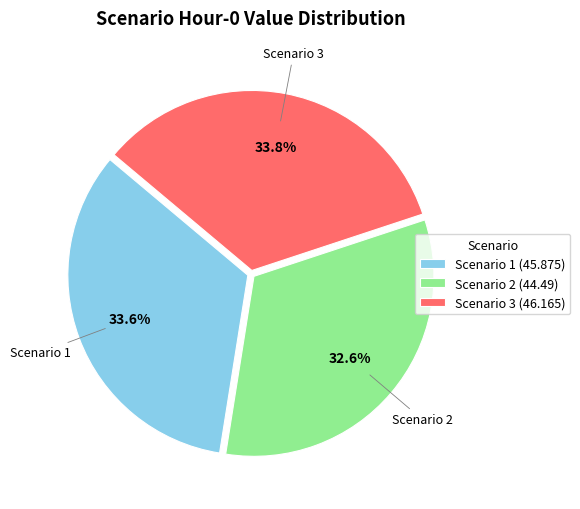

What percentage is NOT represented by Scenario 2?

67.4%